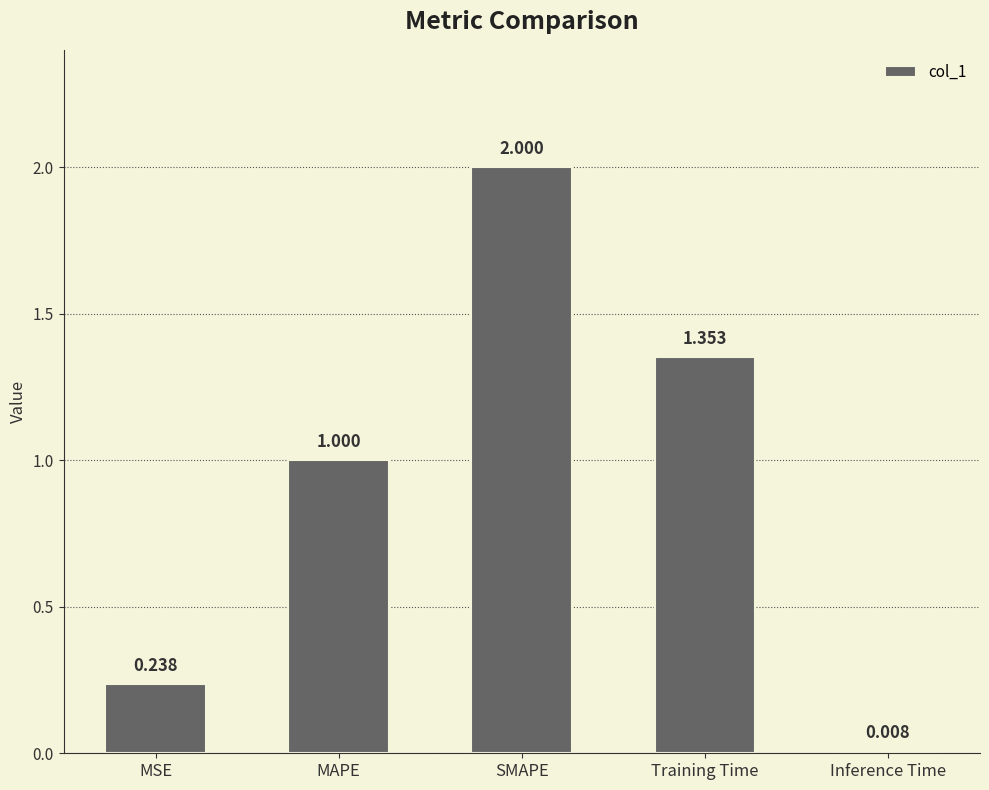

What is the label of the 1st bar from the left?

MSE